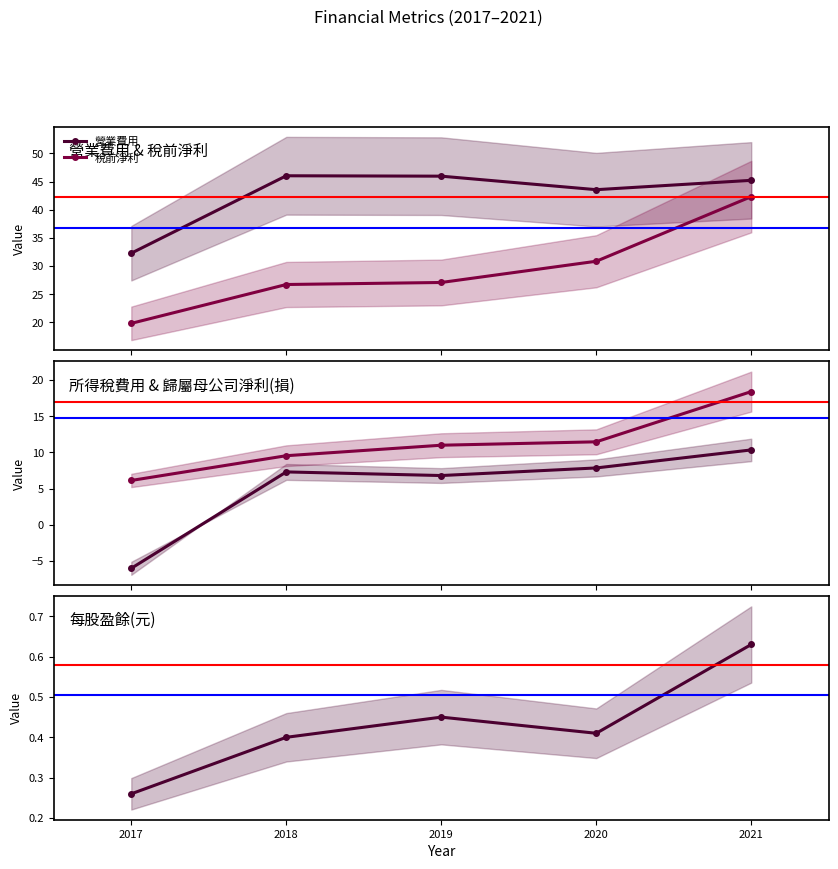

Rank the series at 2019 from lowest to highest value.

每股盈餘(元), 所得稅費用, 歸屬母公司淨利(損), 稅前淨利, 營業費用